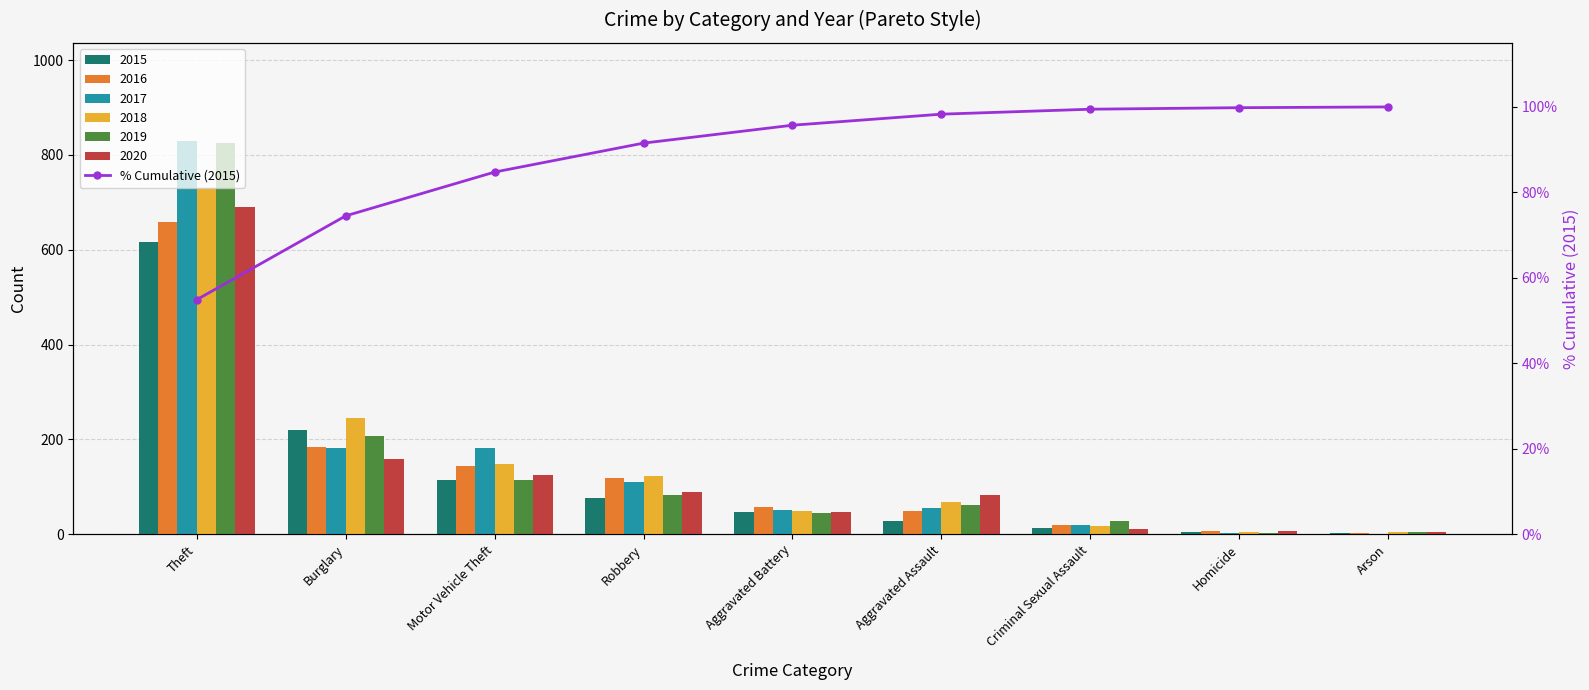

Reading right to left, transcribe all the data shown in this chart.

Arson=100.0	Homicide=99.8	Criminal Sexual Assault=99.5	Aggravated Assault=98.3	Aggravated Battery=95.7	Robbery=91.5	Motor Vehicle Theft=84.8	Burglary=74.5	Theft=54.9